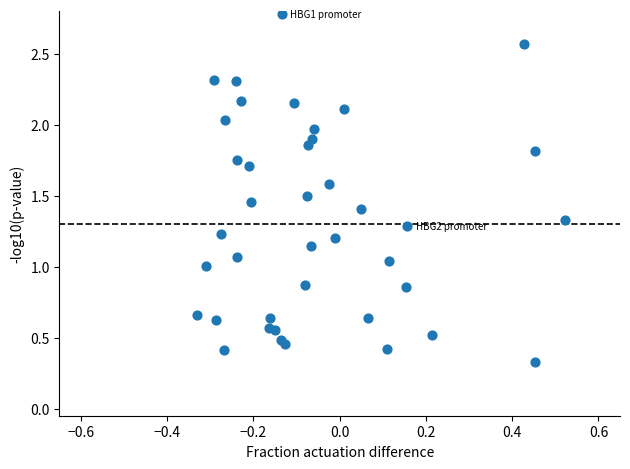

What is the range of Y values (max minus min)?

2.4